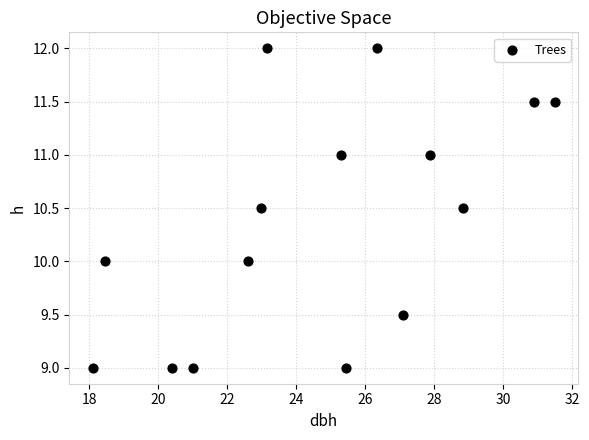

What is the range of Y values (max minus min)?

3.0